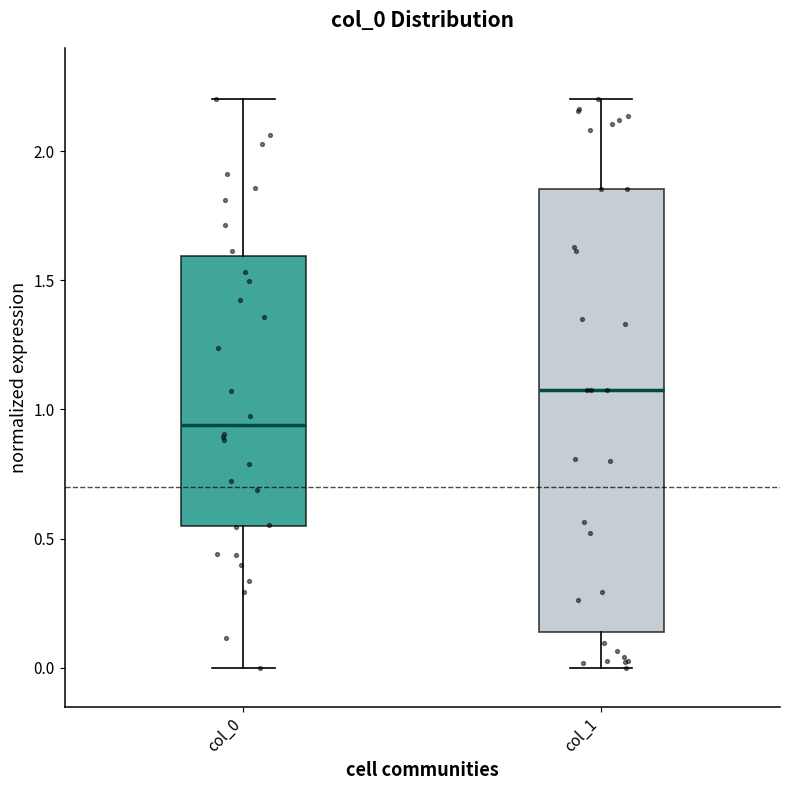

Where does the median line of the box for col_1 sit on the y-axis? The values are not printed on the chart, so give them approximately, as read against the axis.

1.10